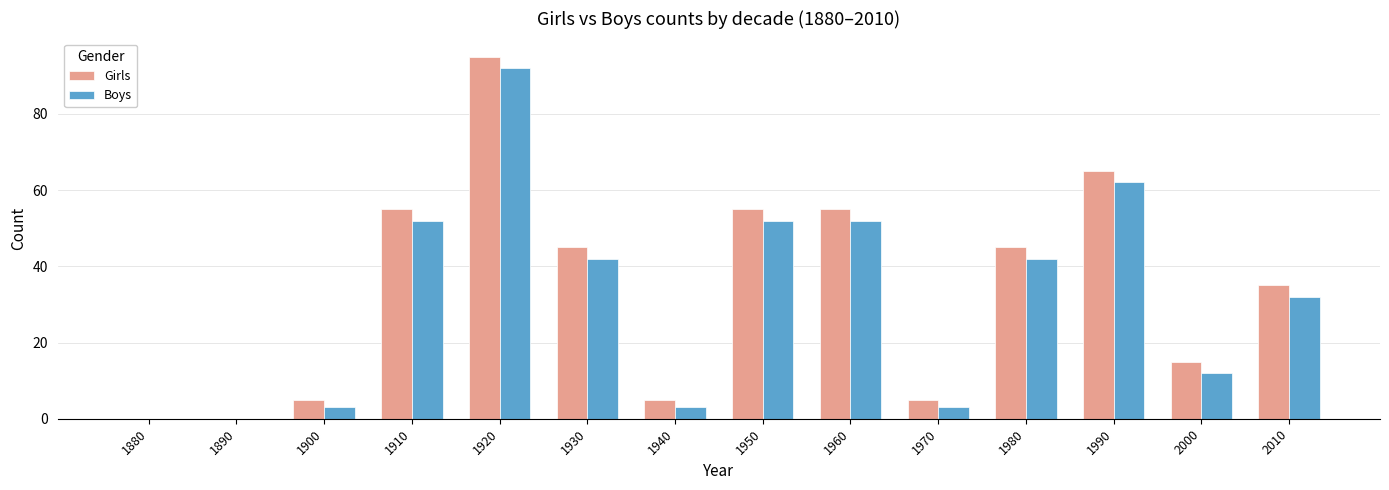

How many groups of bars are there?

14